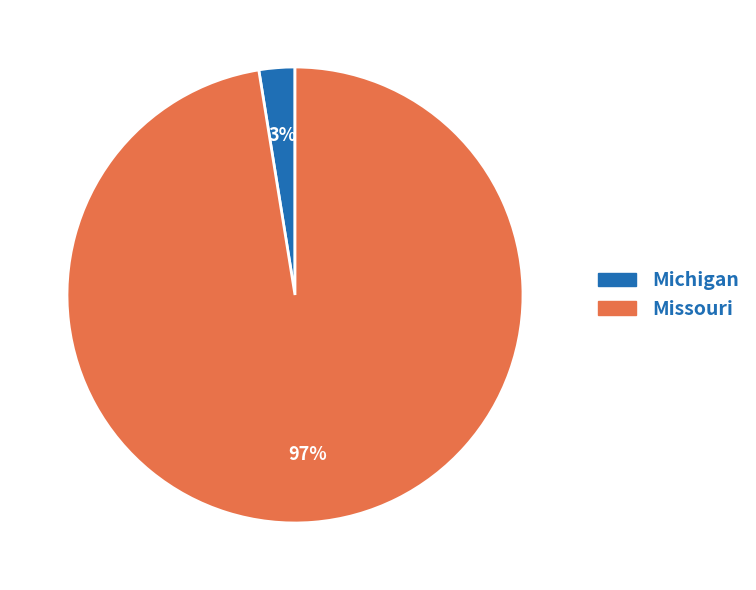

Does any single category account for the majority?

Yes